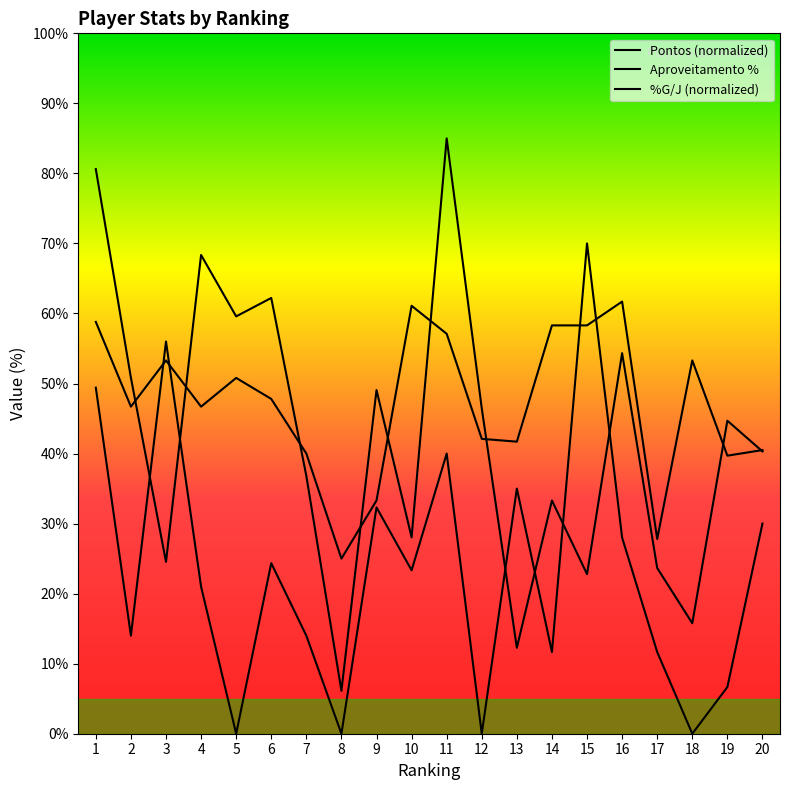

Does the chart have visible grid lines?

No